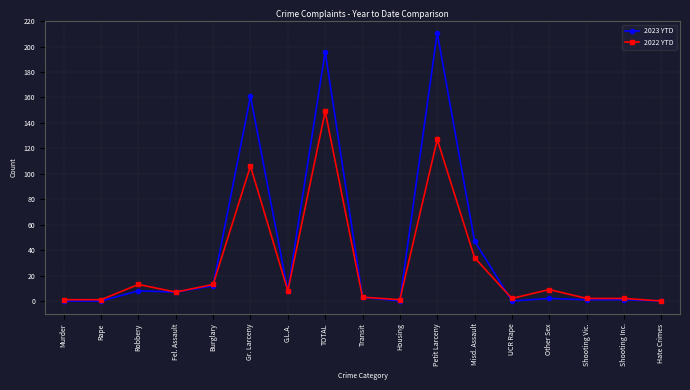

True or false: 2023 YTD has a value of 0 at Hate Crimes.

True